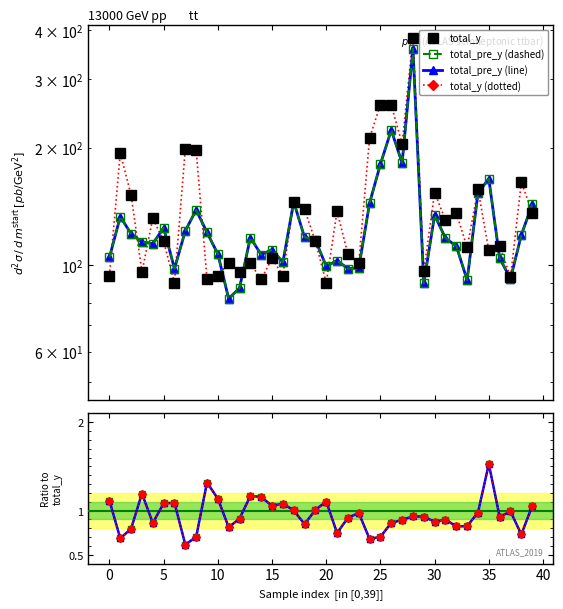

Read the total_pre_y value at 33.

91.5